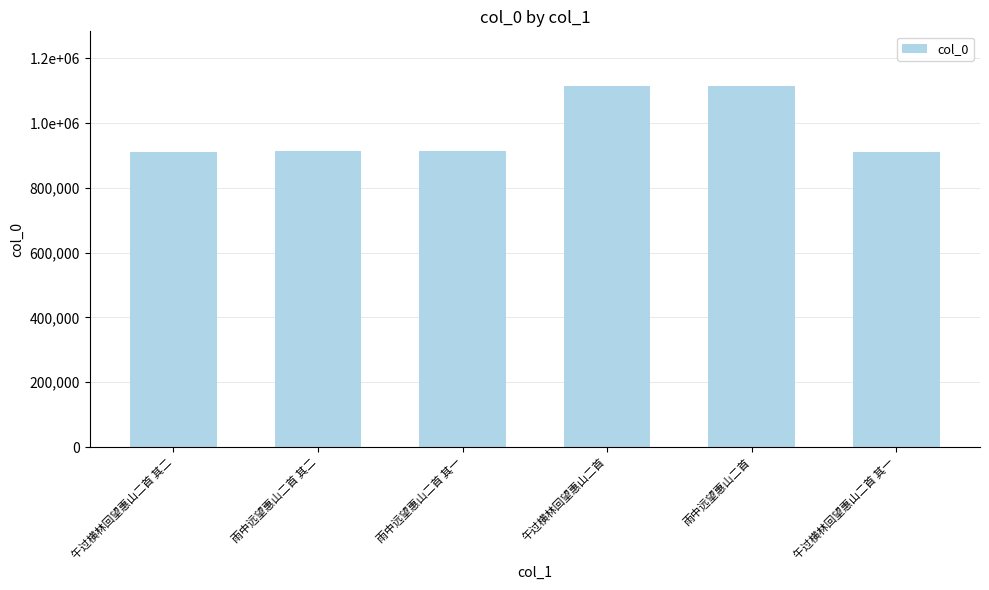

What is the change in value from 雨中远望惠山二首 to 午过横林回望惠山二首 其一?

-203405